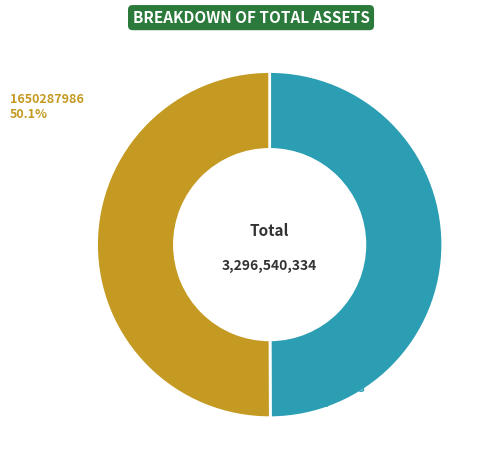

How many slices are in this pie chart?

2